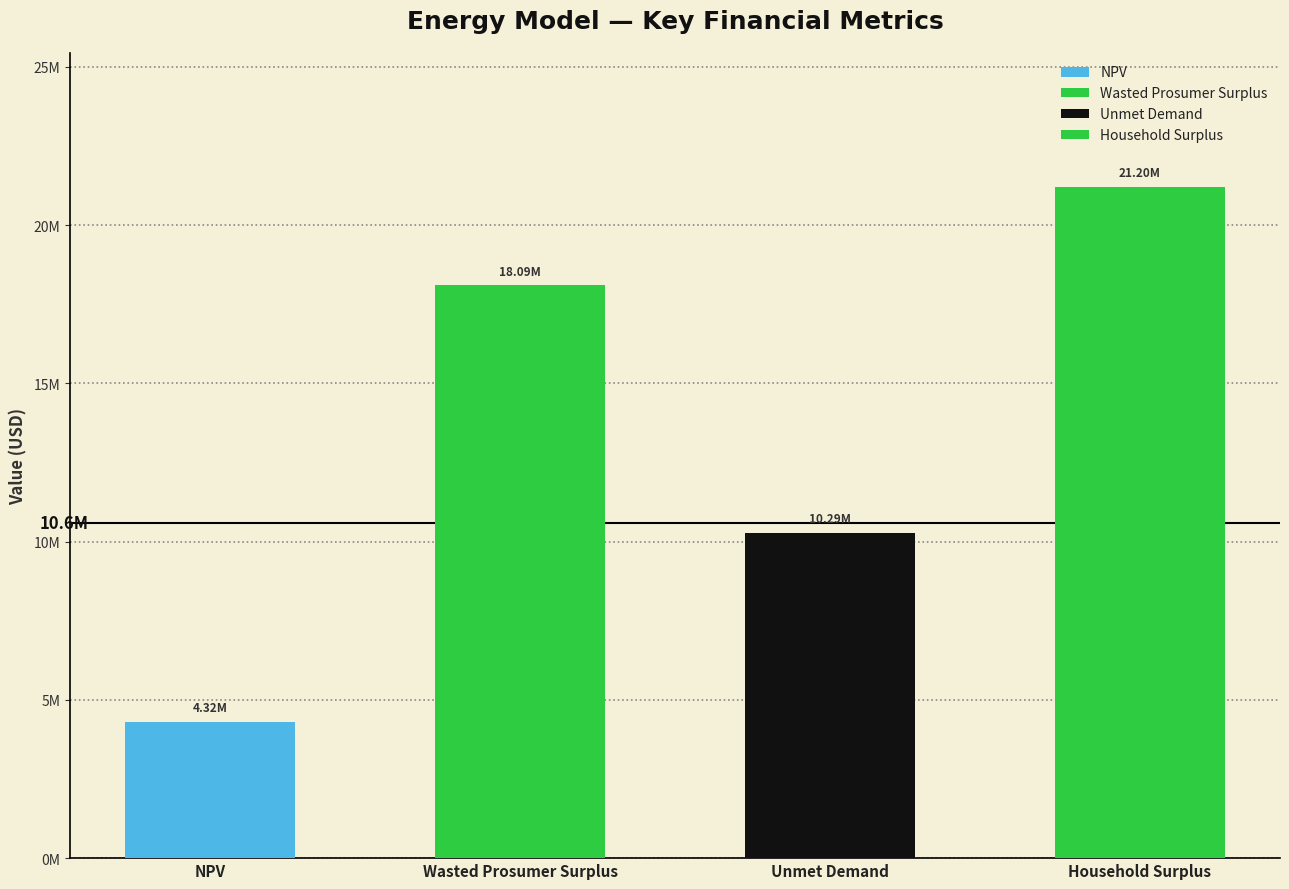

What is the approximate value at Household Surplus?

21196906.0